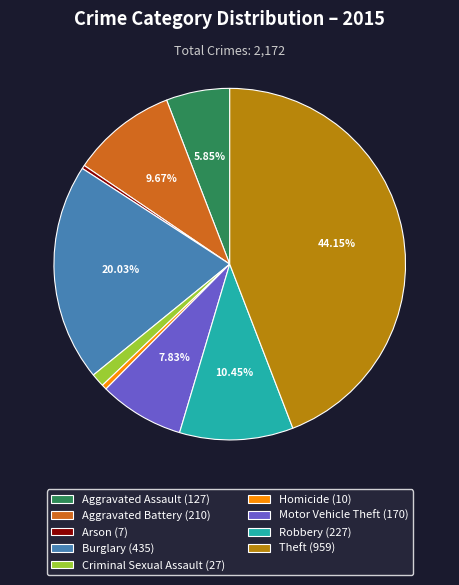

What percentage is the Theft slice, to the nearest percent?

44%